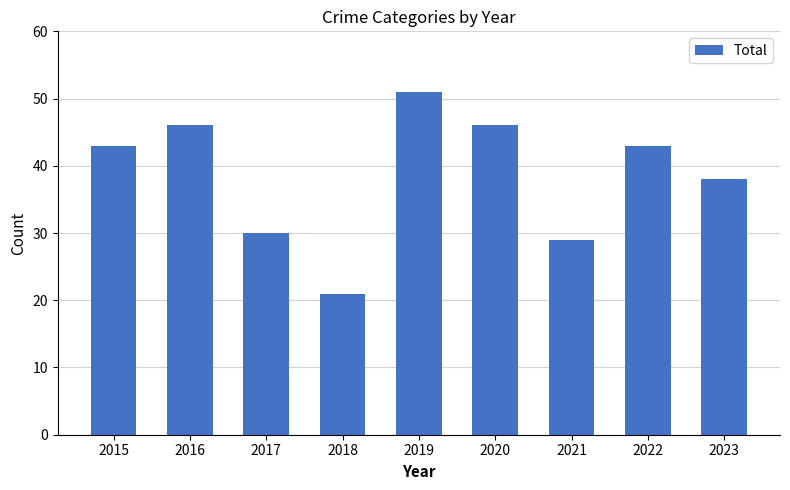

Read the value at 2018, to the nearest 10.

20